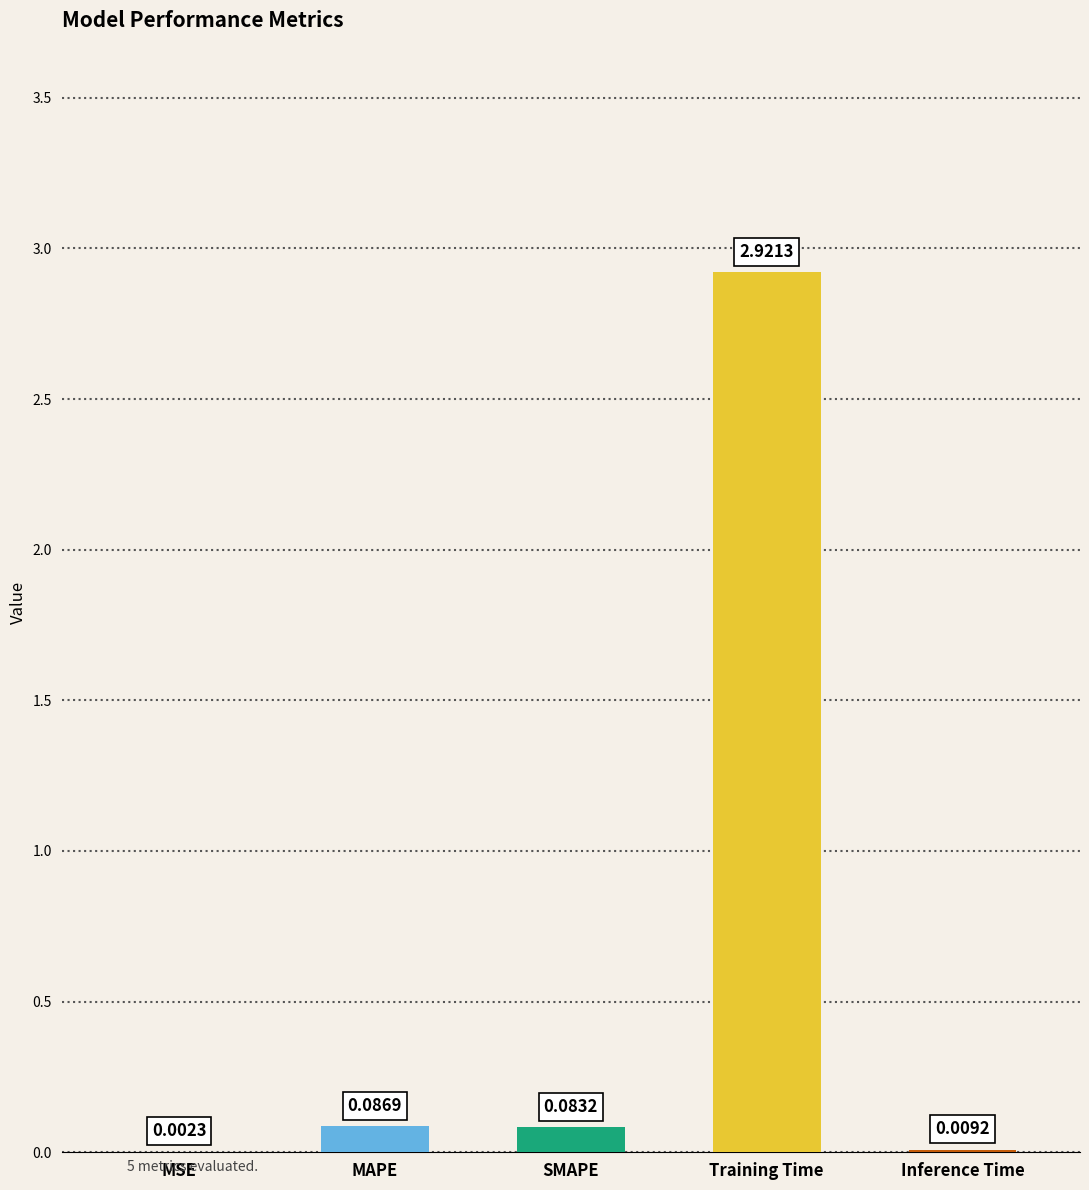

At which label is the value closest to 1?

MAPE